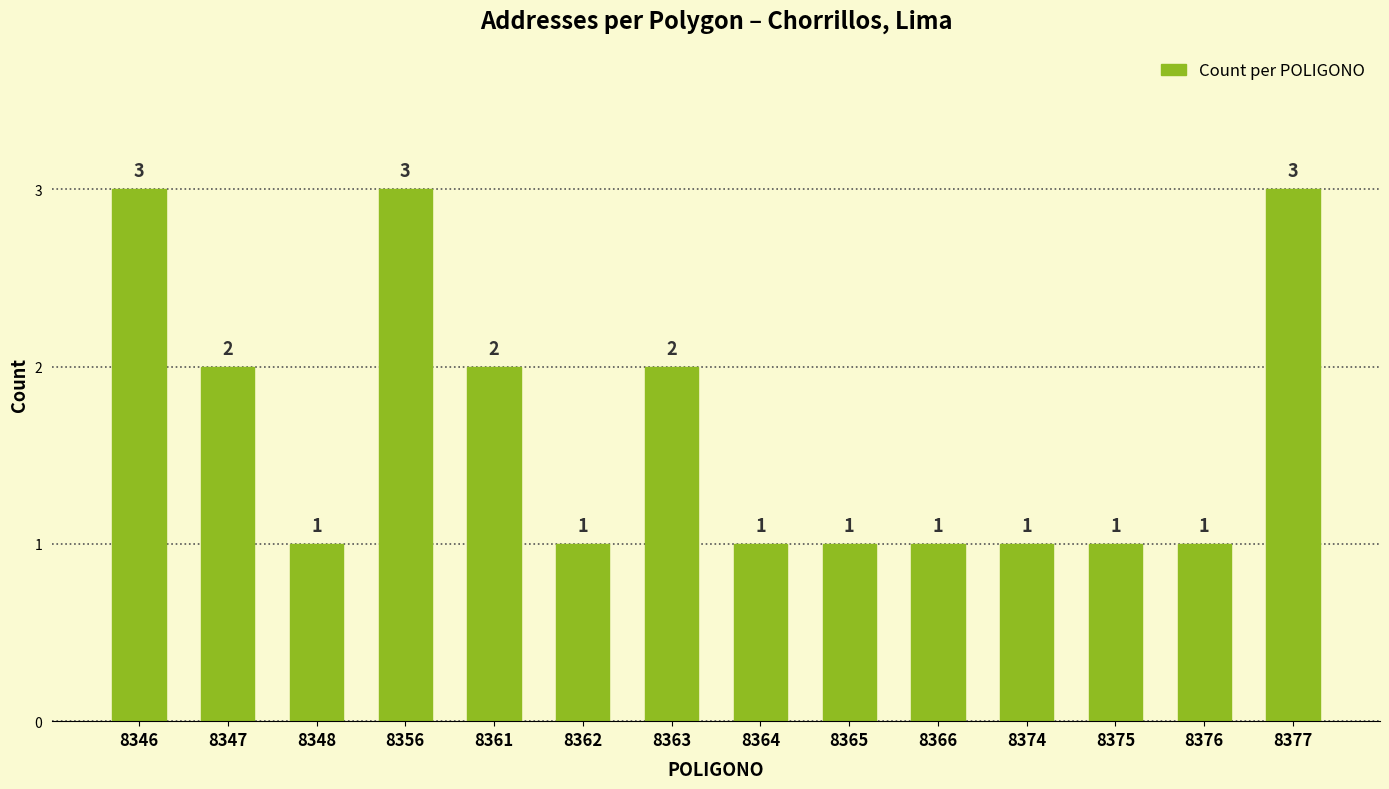

What is the difference between the second highest and second lowest values?

2